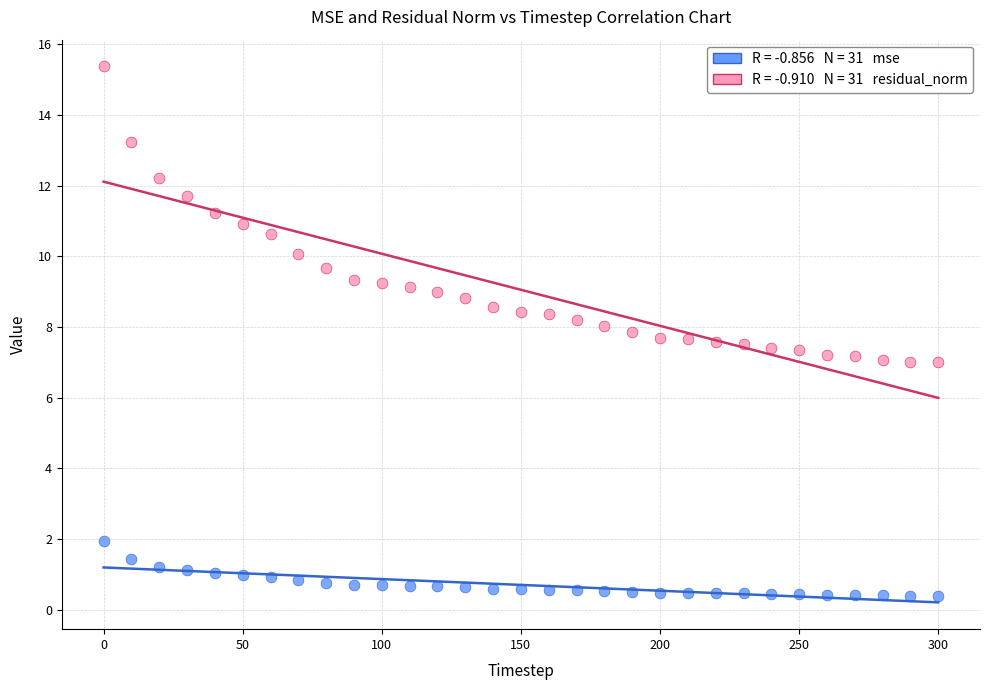

Across all data points, what is the range of Y values (max minus min)?

15.0